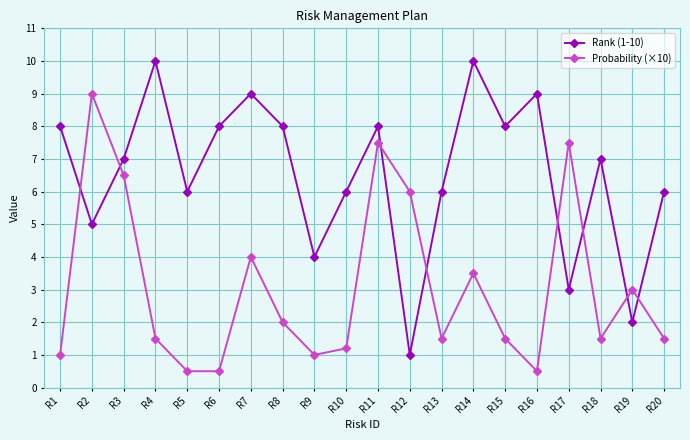

Which series changed the most between R4 and R14?

Probability (×10)